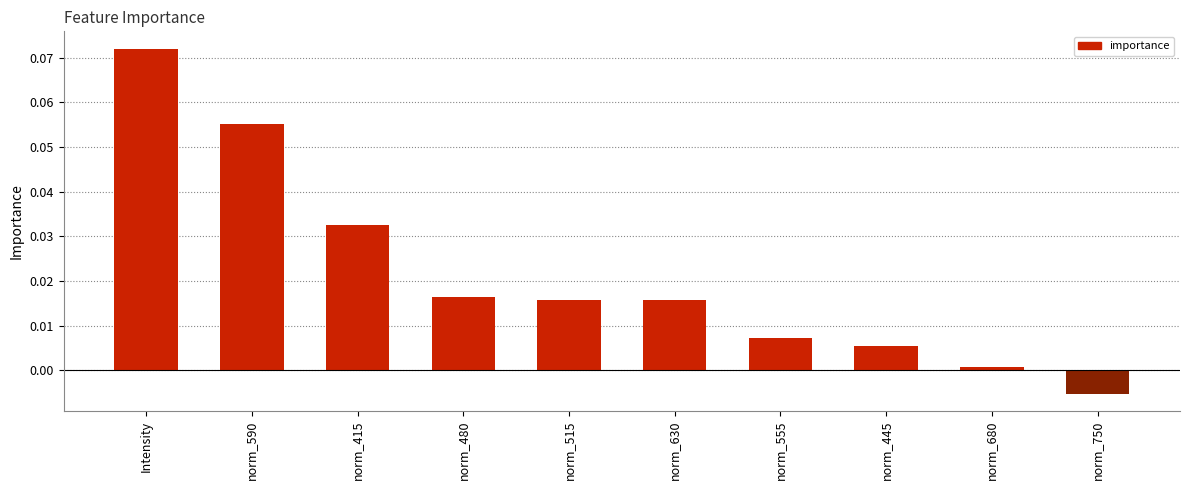

How many bars are there in total?

10